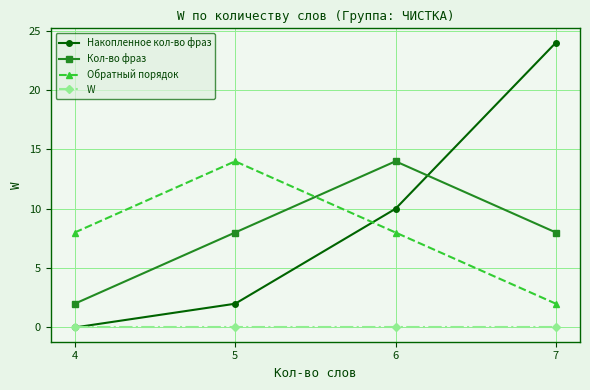

True or false: Кол-во фраз has a value of 3 at 7.

False